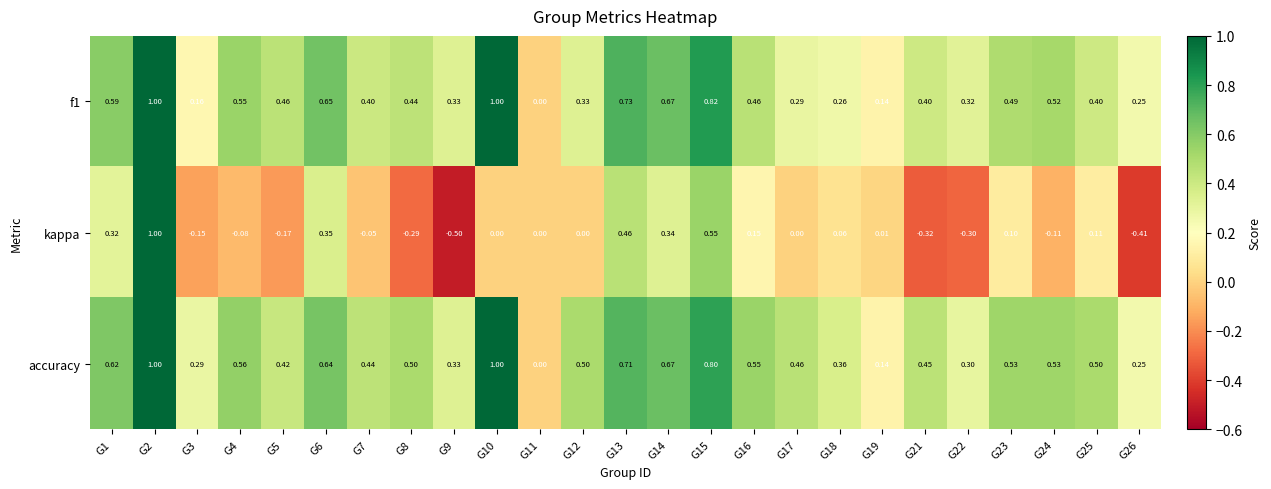

Is the value of accuracy at G15 greater than the value of f1 at G2?

No